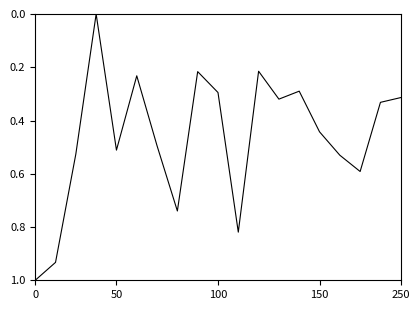

How many lines are shown in the chart?

1